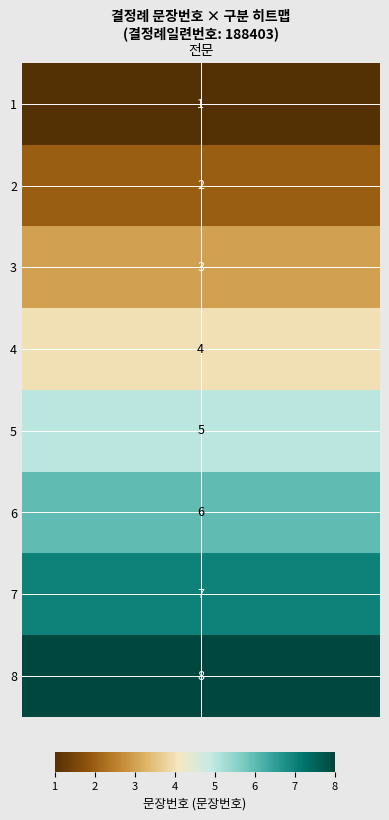

Between 3 and 6, which is larger?

6